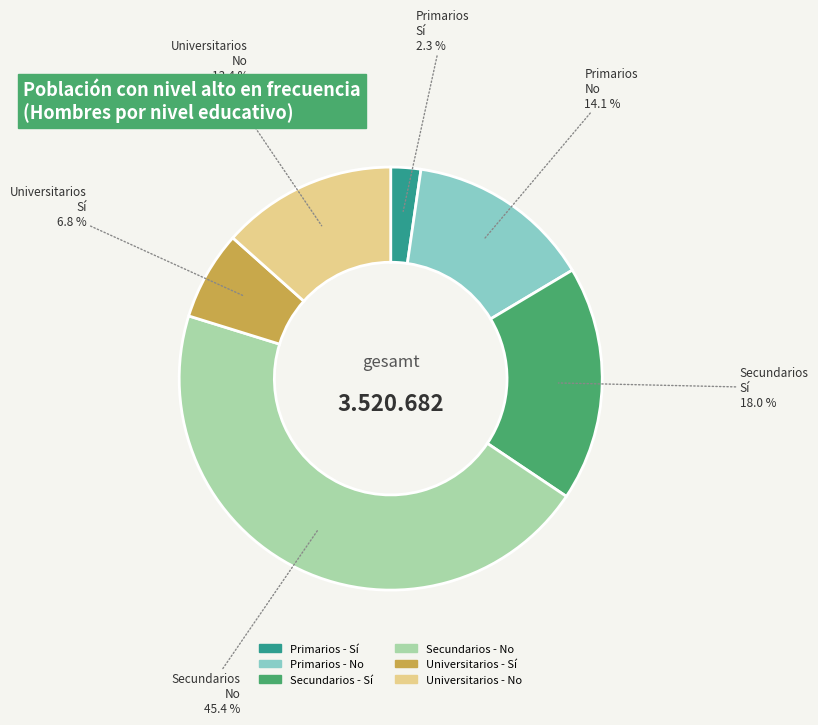

How many segments does this pie chart have?

6